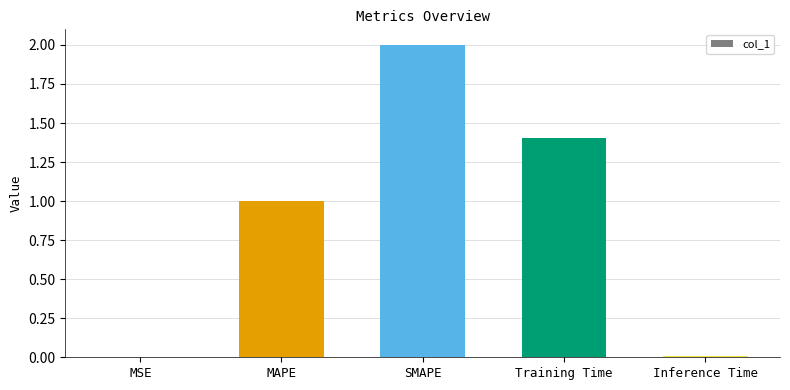

Which has a higher value, Inference Time or SMAPE?

SMAPE